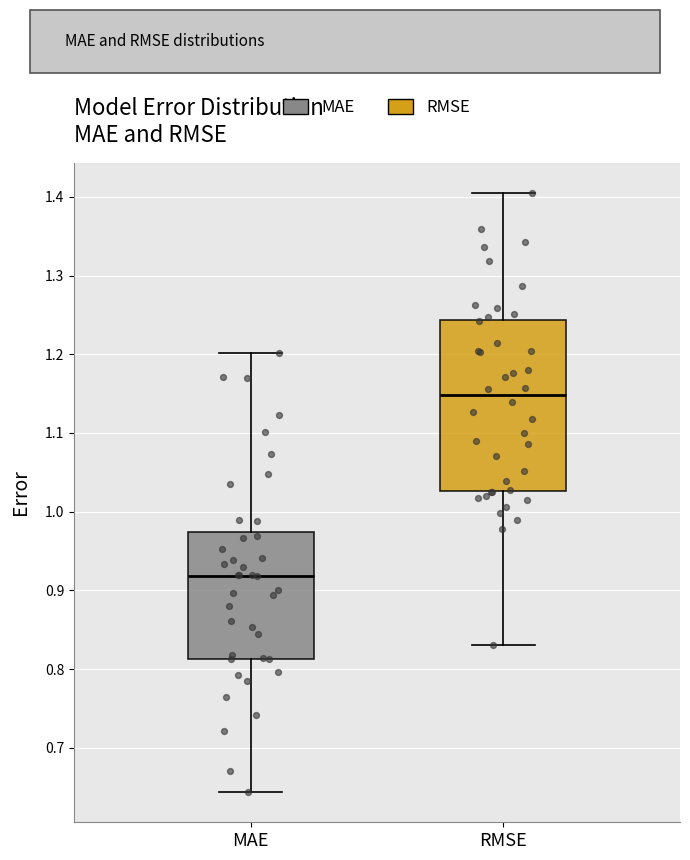

Where does the upper whisker of the box for RMSE end on the y-axis? The values are not printed on the chart, so give them approximately, as read against the axis.

1.41